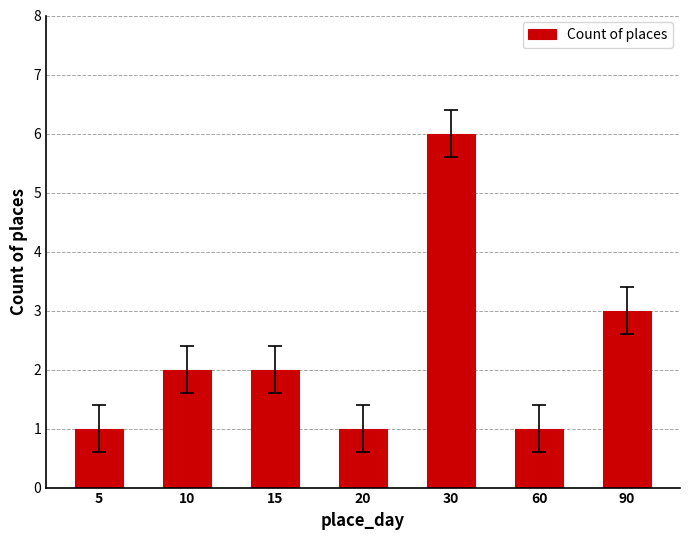

How many bars are there in total?

7